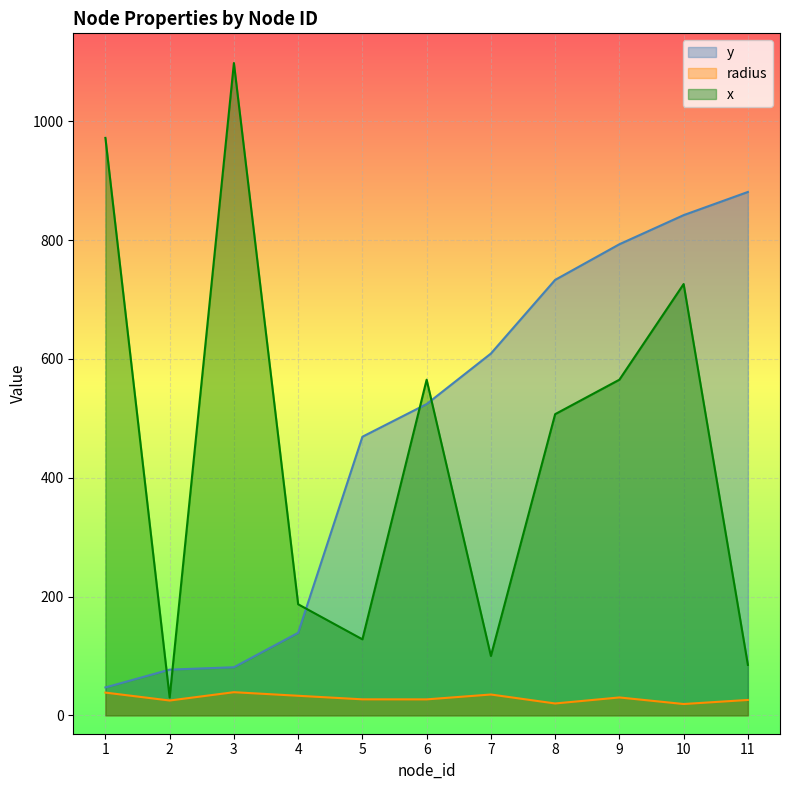

Between which two adjacent categories do x and y first intersect?

1 and 2